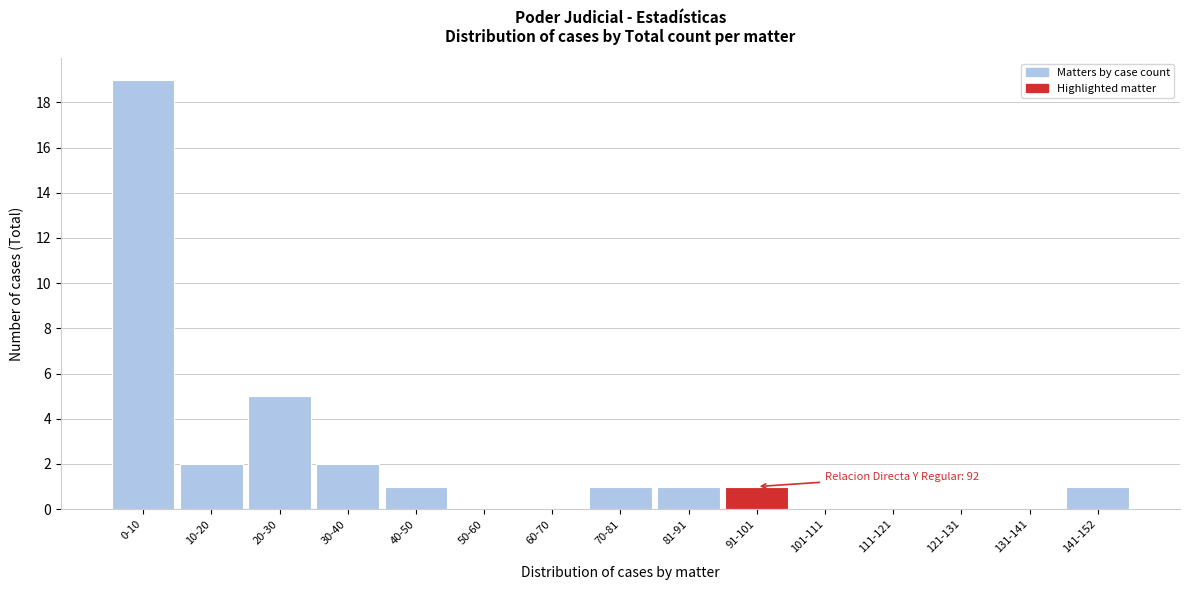

Reading left to right, list all the values displayed in this chart.

0-10=19	10-20=2	20-30=5	30-40=2	40-50=1	50-60=0	60-70=0	70-81=1	81-91=1	91-101=1	101-111=0	111-121=0	121-131=0	131-141=0	141-152=1